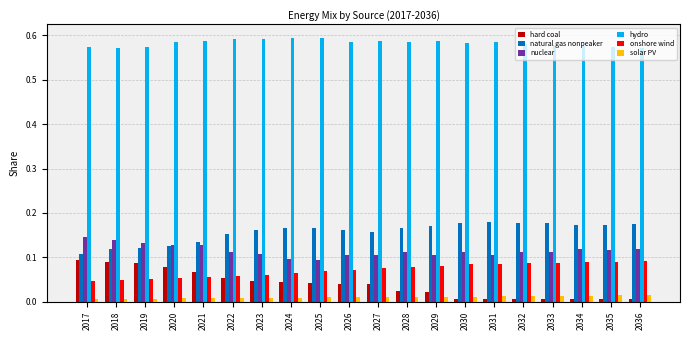

The value of onshore wind at 2023 is 0.1. True or false?

True